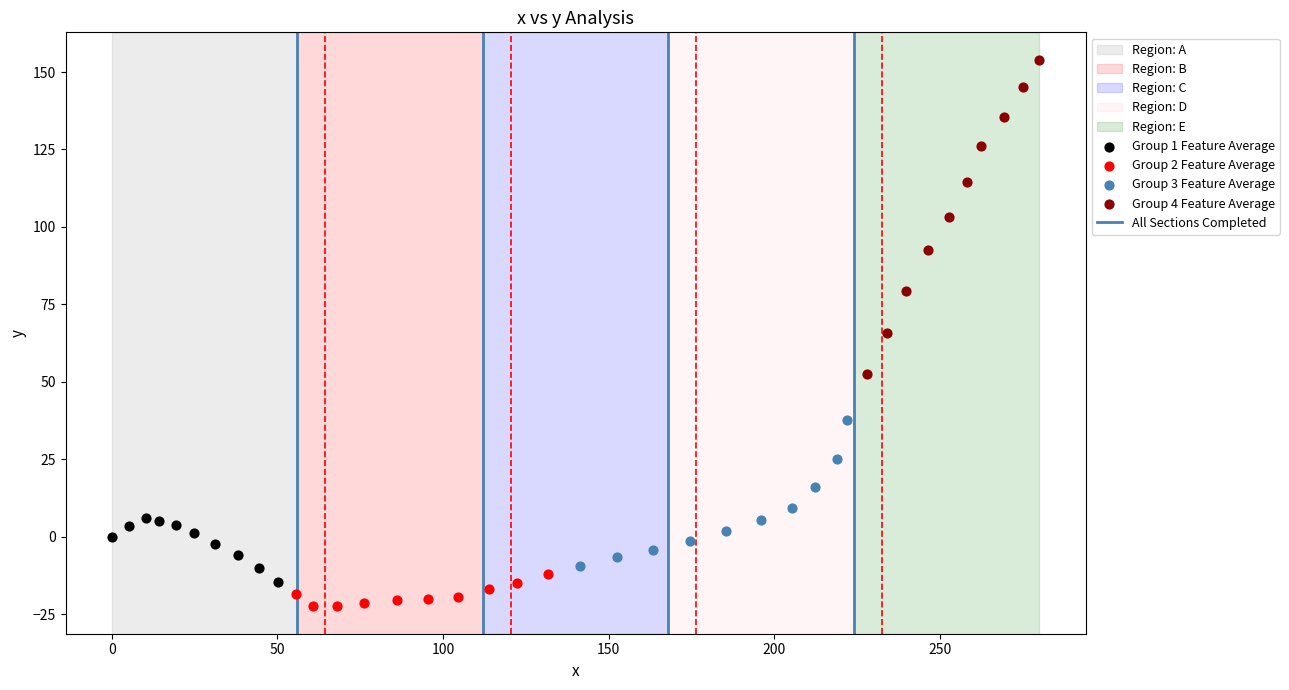

Which series has the widest spread of Y values?

Group 4 Feature Average